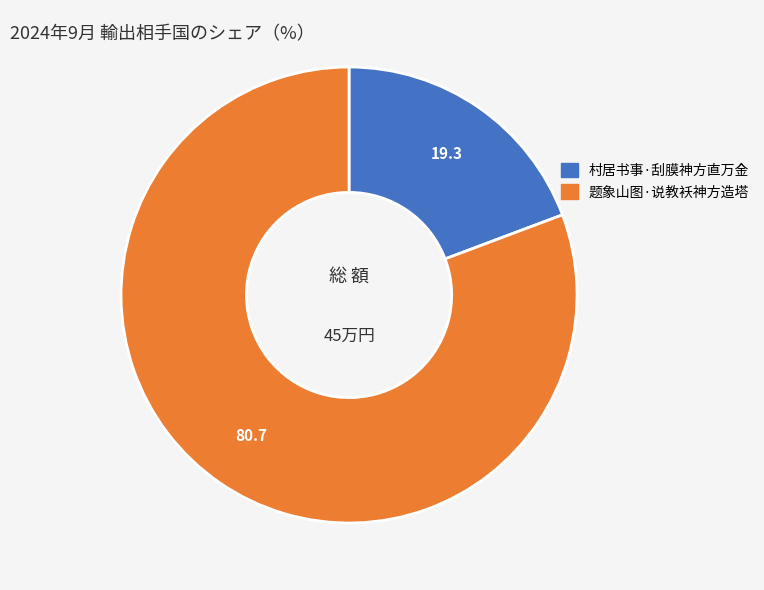

Between 题象山图·说教袄神方造塔 and 村居书事·刮膜神方直万金, which is larger?

题象山图·说教袄神方造塔